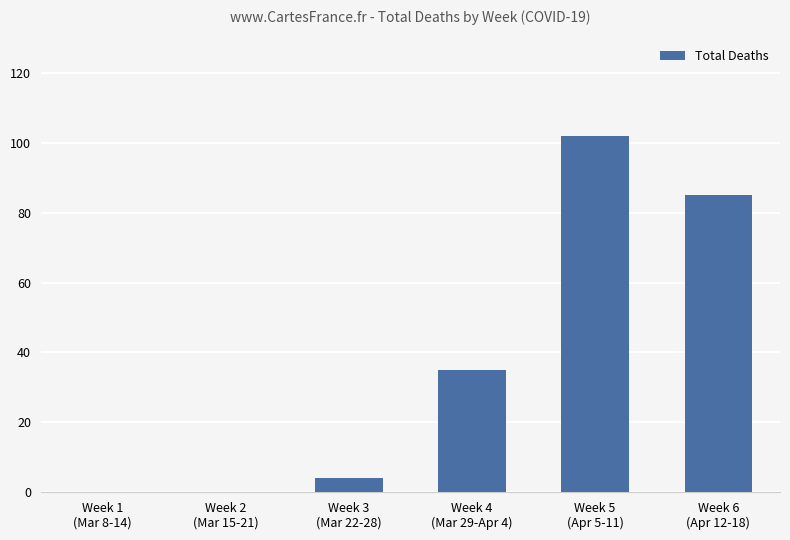

Count the number of categories in the chart.

6